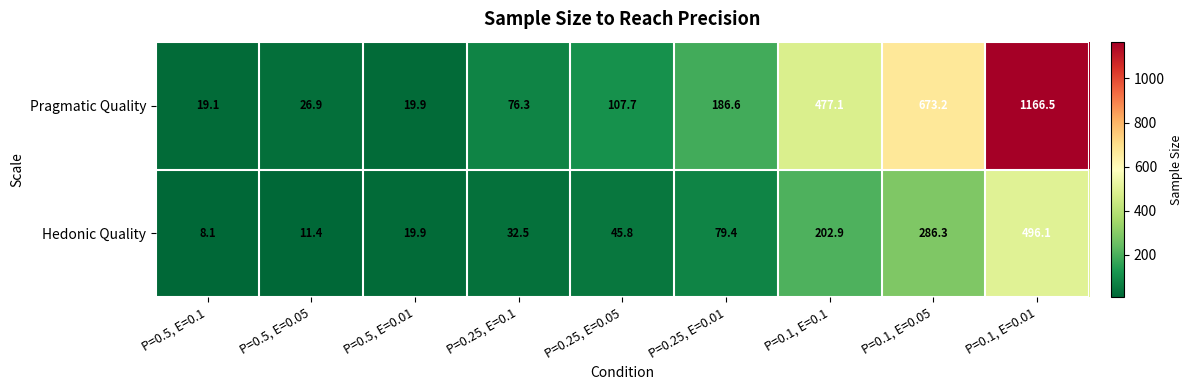

What is the approximate value of Pragmatic Quality at P=0.25, E=0.01?

186.6